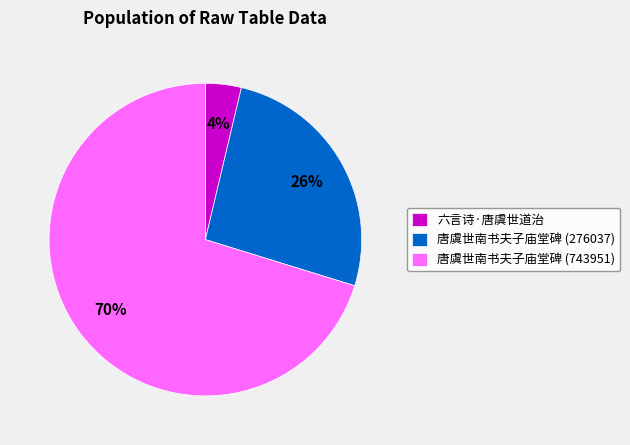

Is the sum of 唐虞世南书夫子庙堂碑 (276037) and 唐虞世南书夫子庙堂碑 (743951) greater than half?

Yes